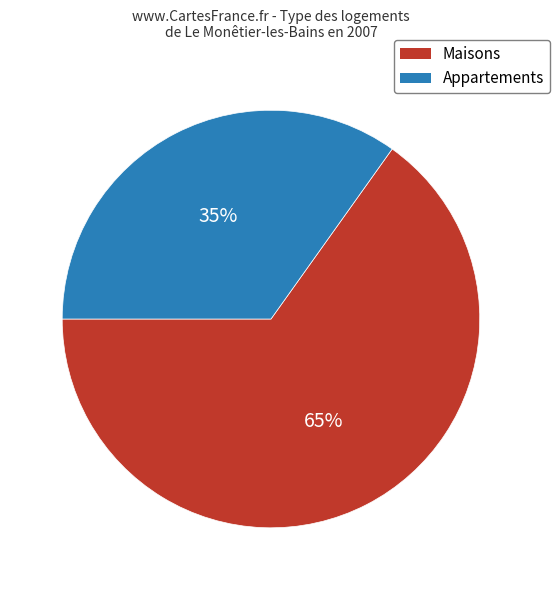

Rank the categories by value from lowest to highest.

Appartements, Maisons